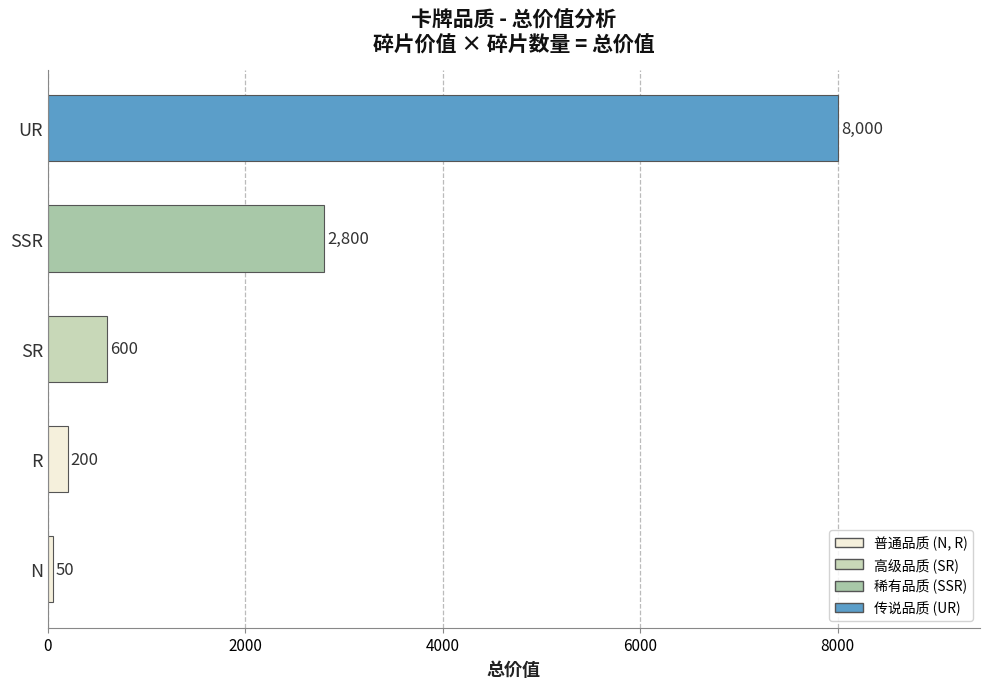

Which category has the highest value across all series?

UR